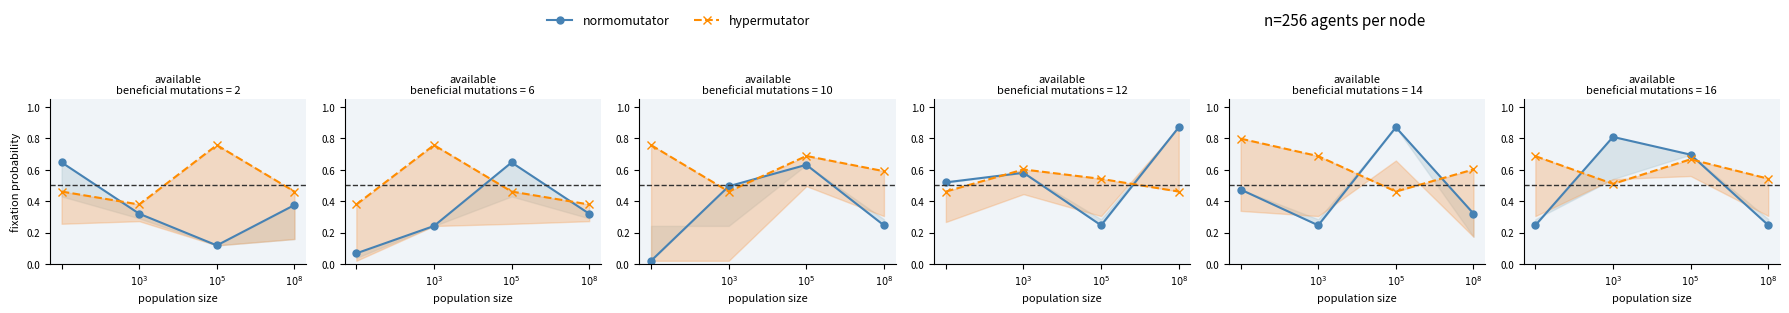

What is the difference between the highest and lowest values at $10^{3}$?

0.4